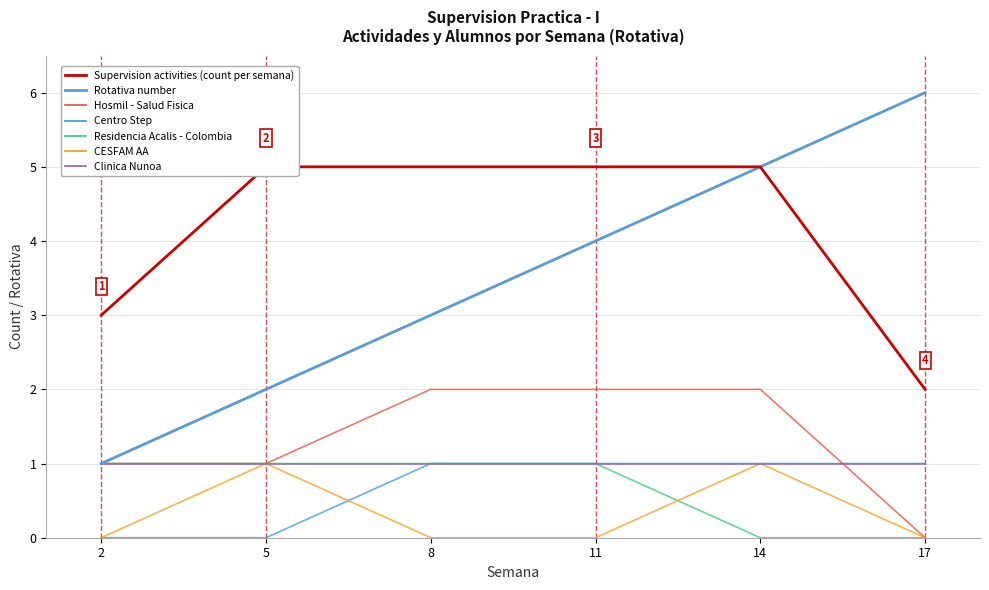

Reading left to right, list all the values displayed in this chart.

Alumnos por Rotativa (Actividad count): 2=3	5=5	8=5	11=5	14=5	17=2
Rotativa: 2=1	5=2	8=3	11=4	14=5	17=6